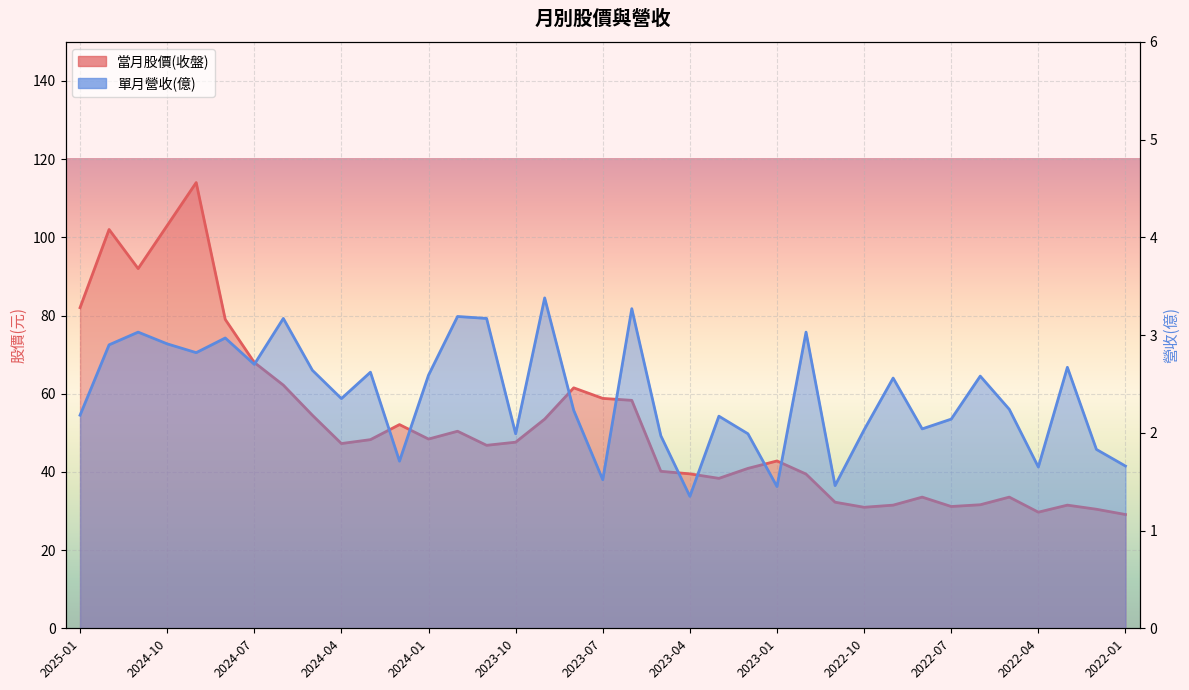

Which series has the widest spread of values?

當月股價(收盤)_line